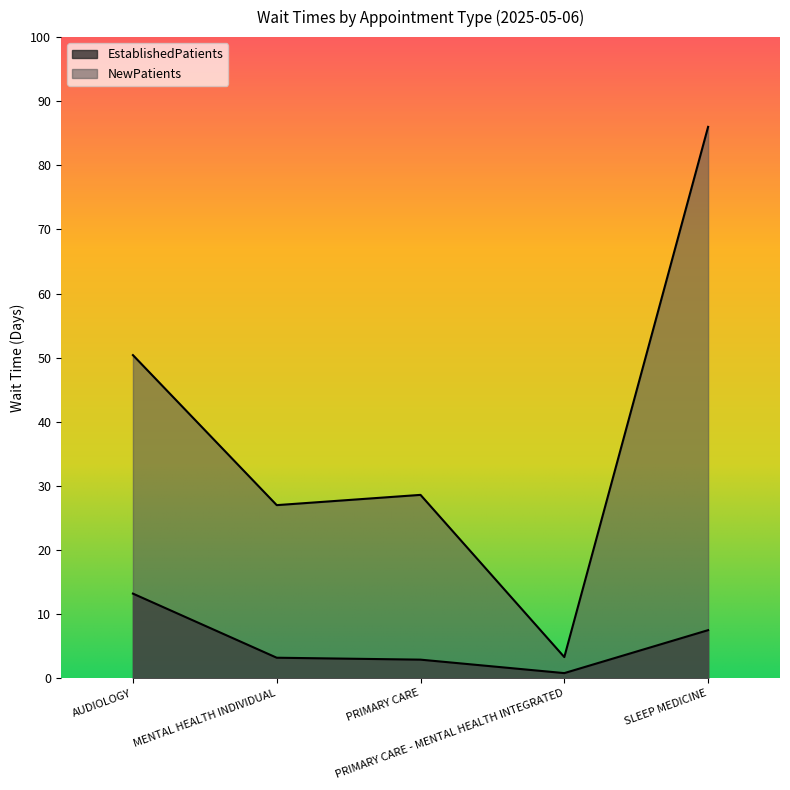

Reading left to right, transcribe all the data shown in this chart.

EstablishedPatients: AUDIOLOGY=13.2	MENTAL HEALTH INDIVIDUAL=3.2	PRIMARY CARE=2.9	PRIMARY CARE - MENTAL HEALTH INTEGRATED=0.8	SLEEP MEDICINE=7.5
NewPatients: AUDIOLOGY=50.4	MENTAL HEALTH INDIVIDUAL=27.0	PRIMARY CARE=28.6	PRIMARY CARE - MENTAL HEALTH INTEGRATED=3.3	SLEEP MEDICINE=86.0